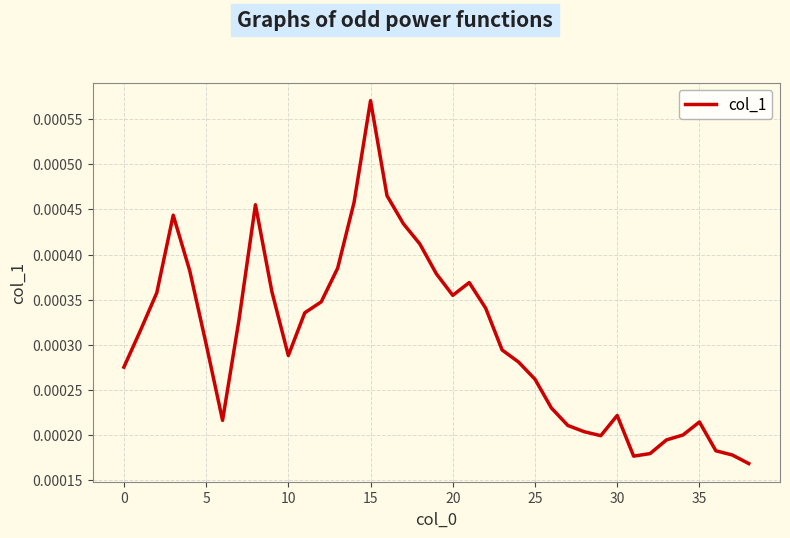

At which category does the chart reach its minimum across all series?

38